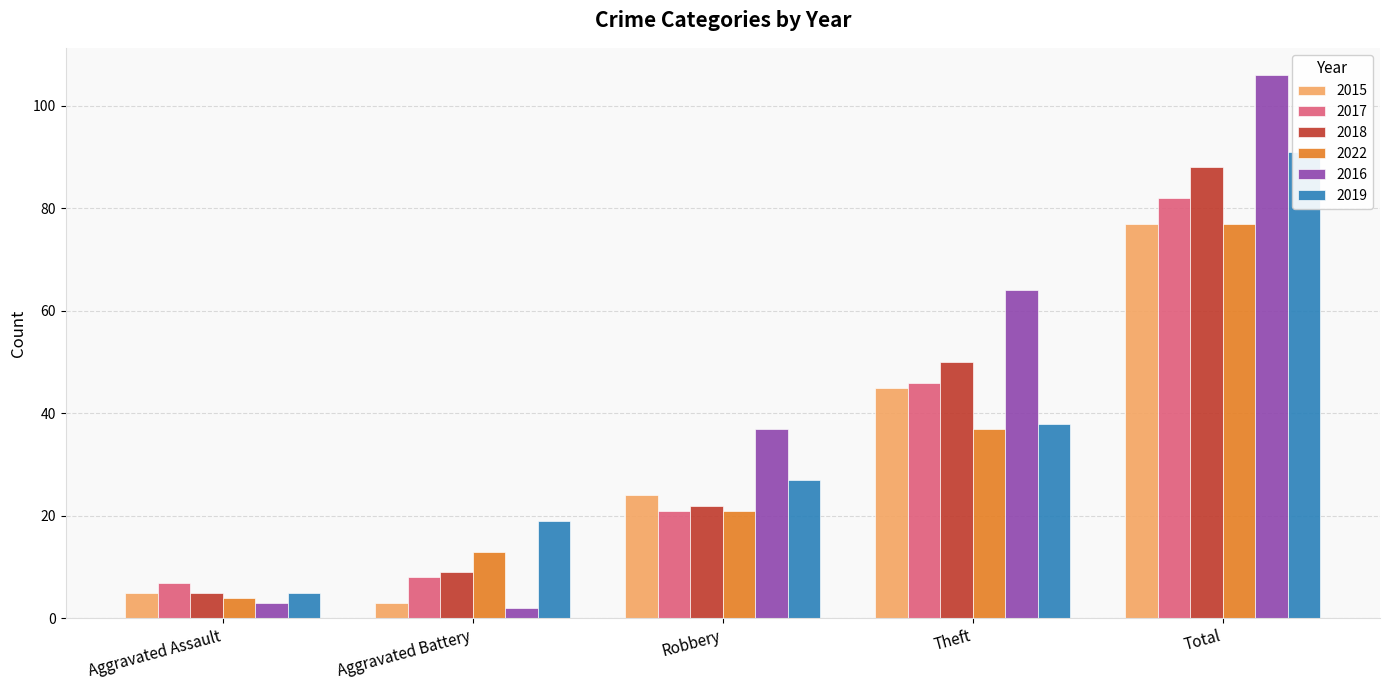

At which category is the sum across all series the highest?

Total